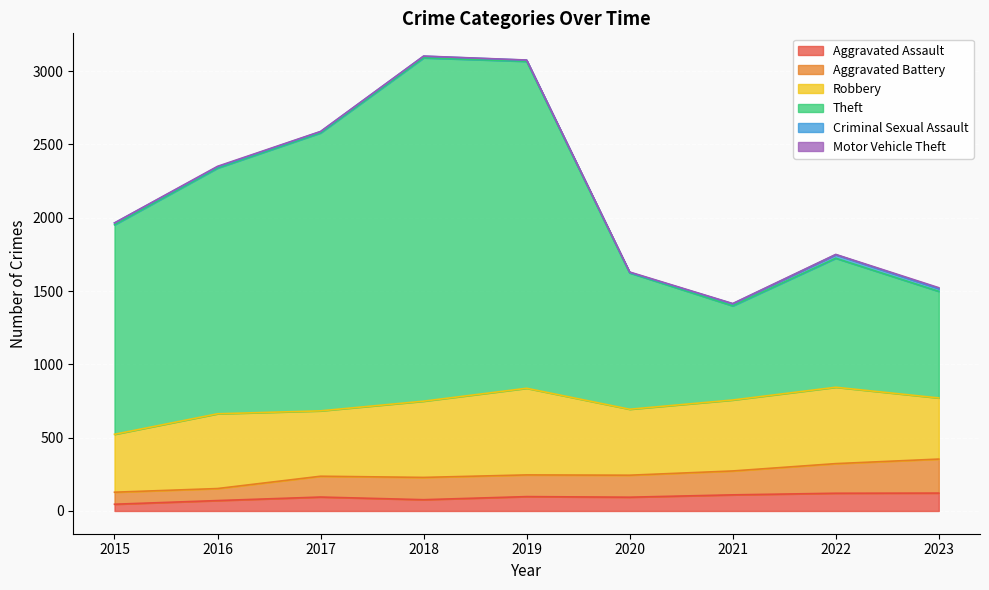

What is the maximum value for Aggravated Assault?

122